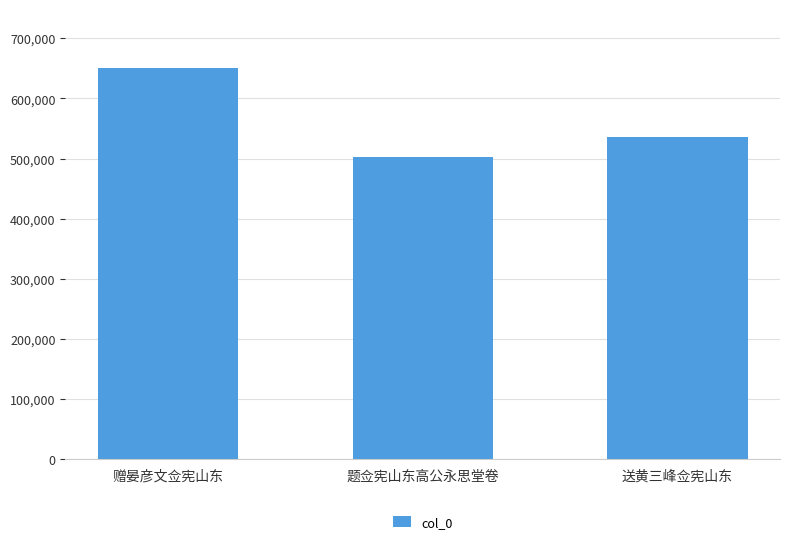

Is it true that the value at 送黄三峰佥宪山东 is 717587?

False